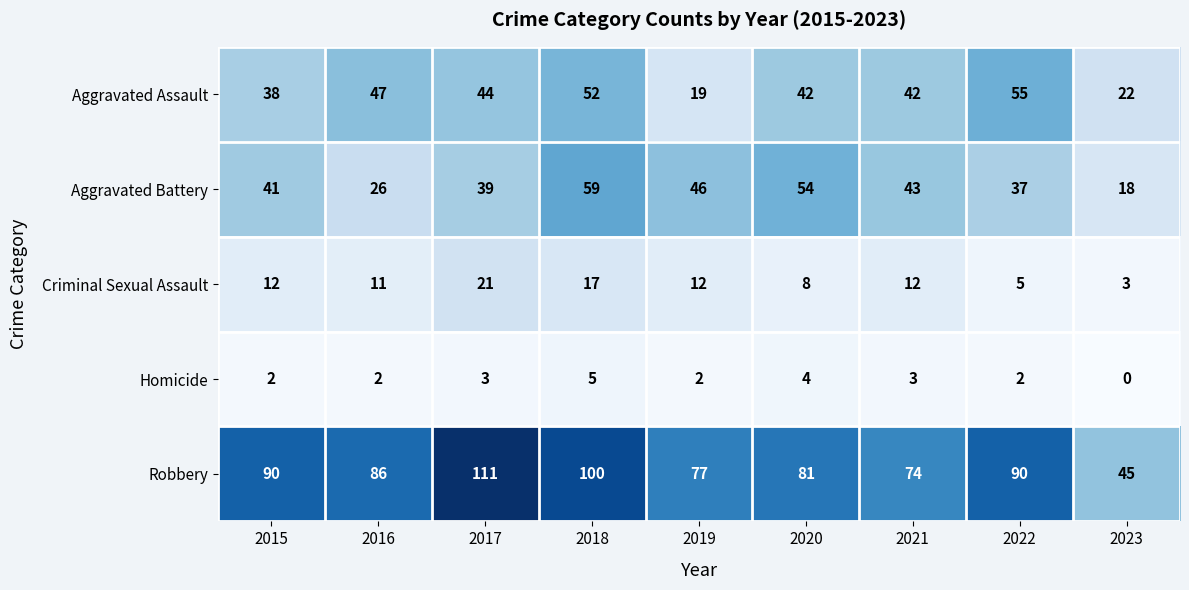

At 2018, list the series in order from largest to smallest.

Robbery, Aggravated Battery, Aggravated Assault, Criminal Sexual Assault, Homicide